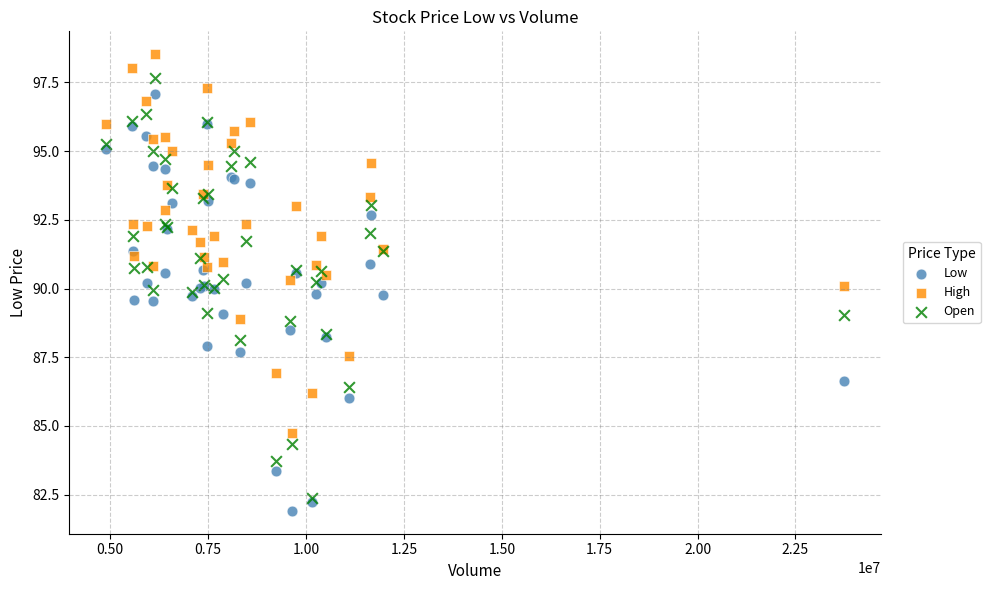

Which series contains the highest Y value?

High